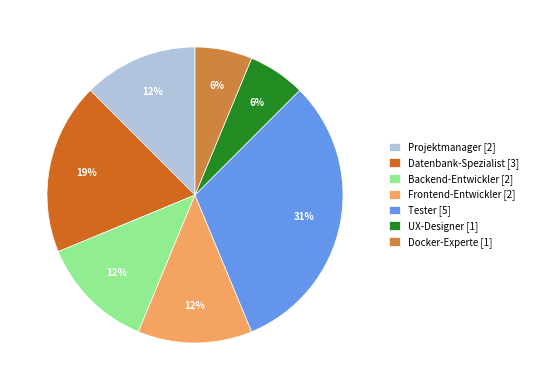

What percentage is the Docker-Experte [1] slice, to the nearest percent?

6%